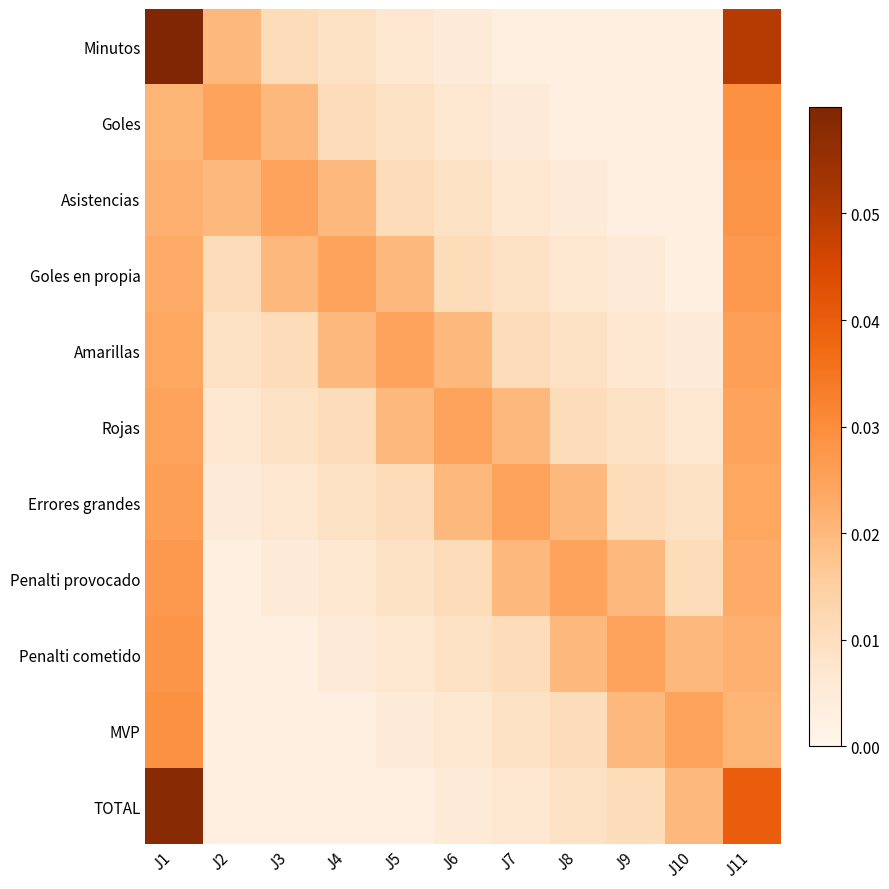

Which has a higher value, J4 or J2?

J2